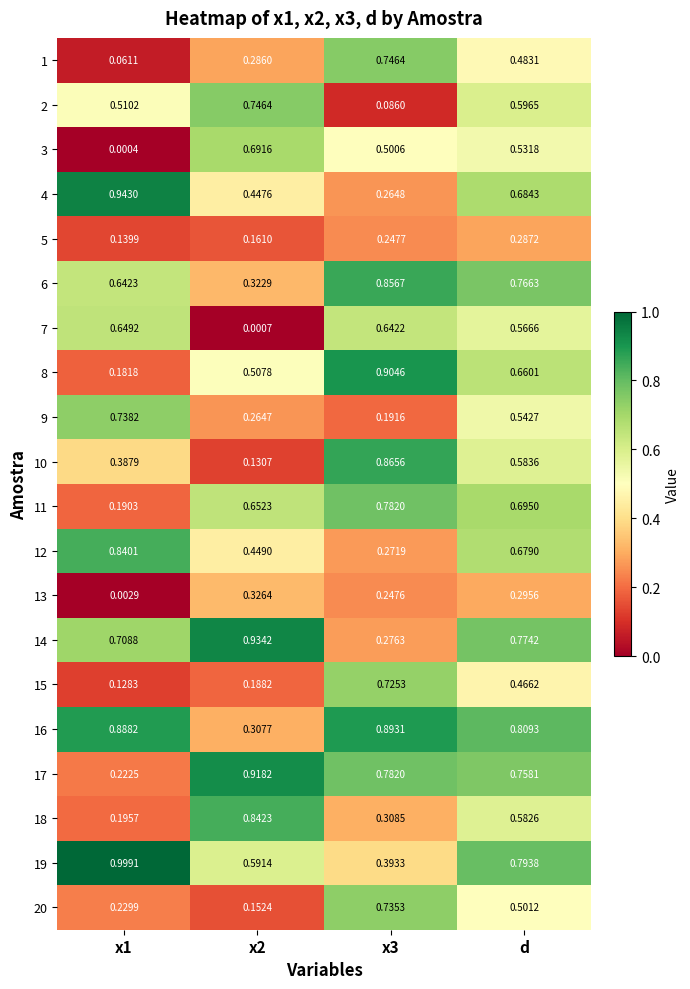

Which has a higher value, x2 or x1?

x2